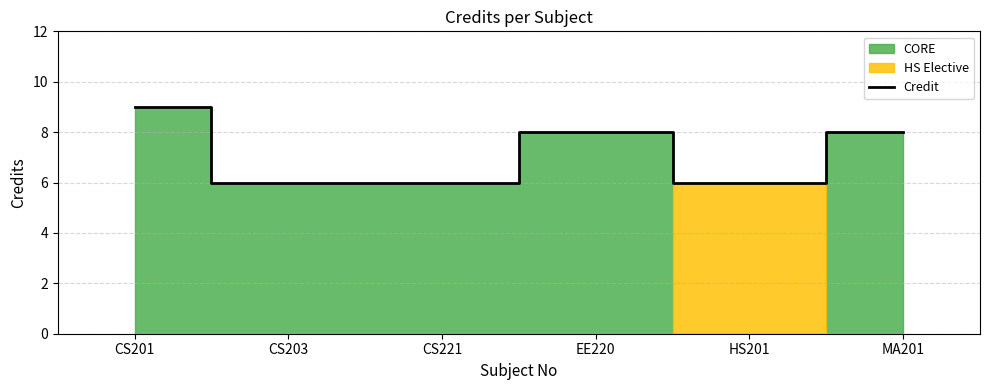

How many values are below 8?

3